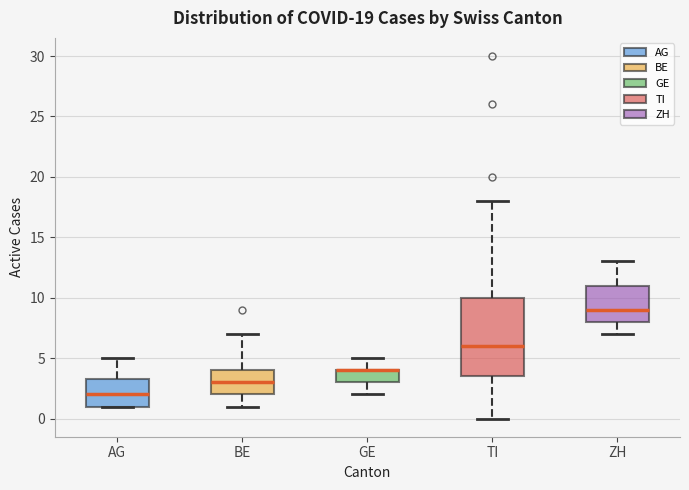

Which box is the tallest, from its lower edge to its upper edge?

TI